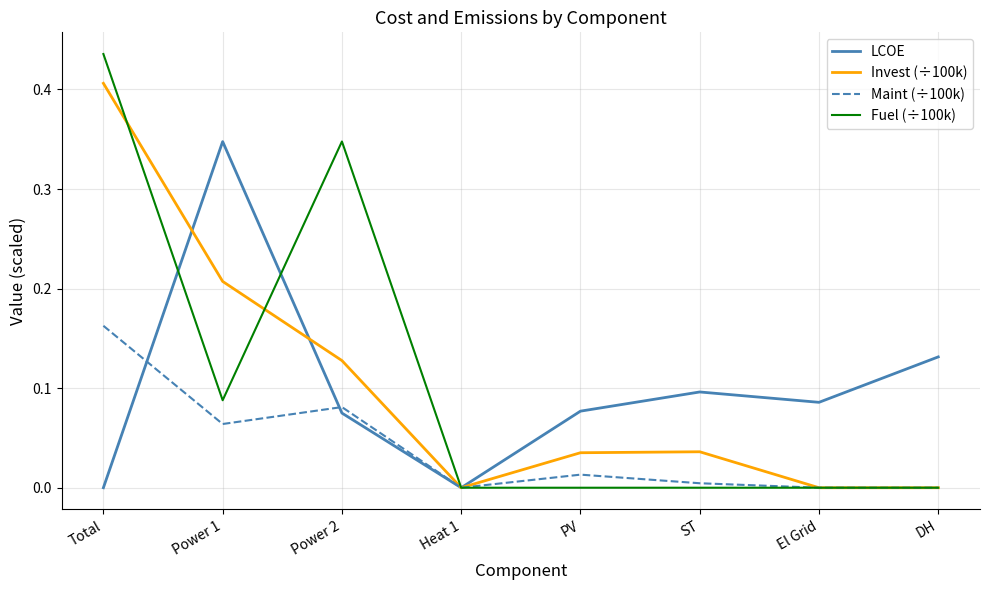

At which label does Fuel (÷100k) reach its peak?

Total